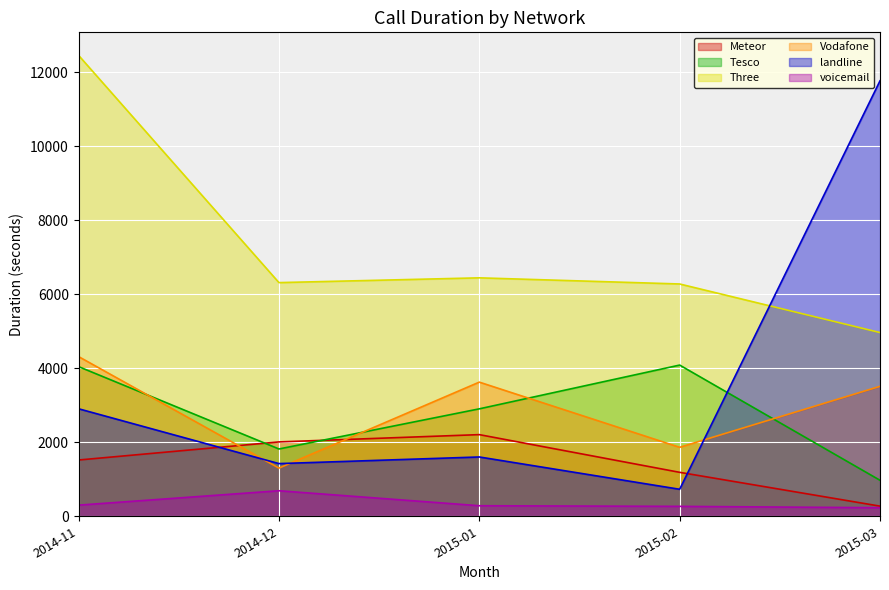

What is the label of the 3rd point from the left?

2015-01